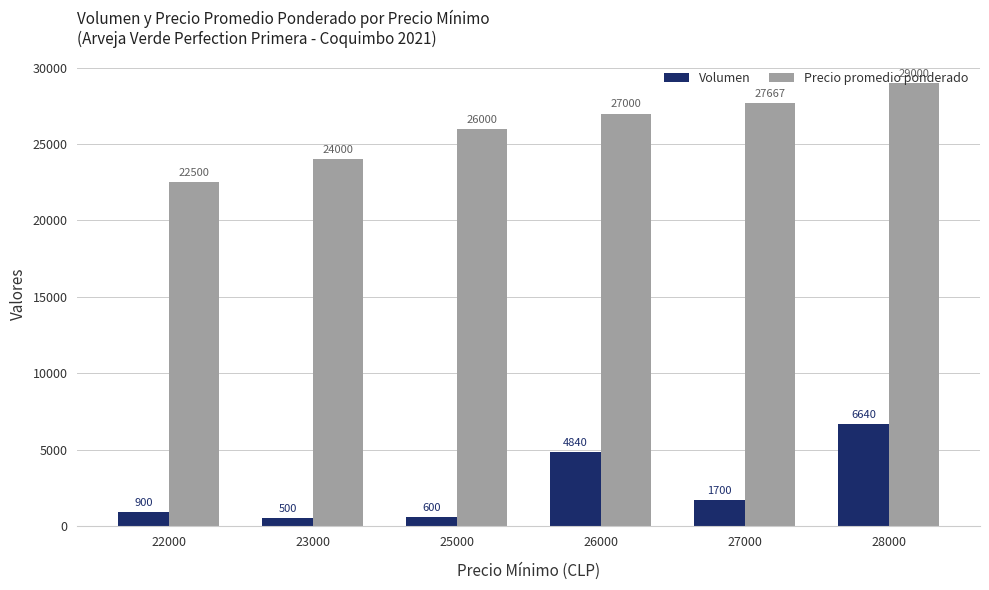

Where does the Volumen series first go above 1700?

26000